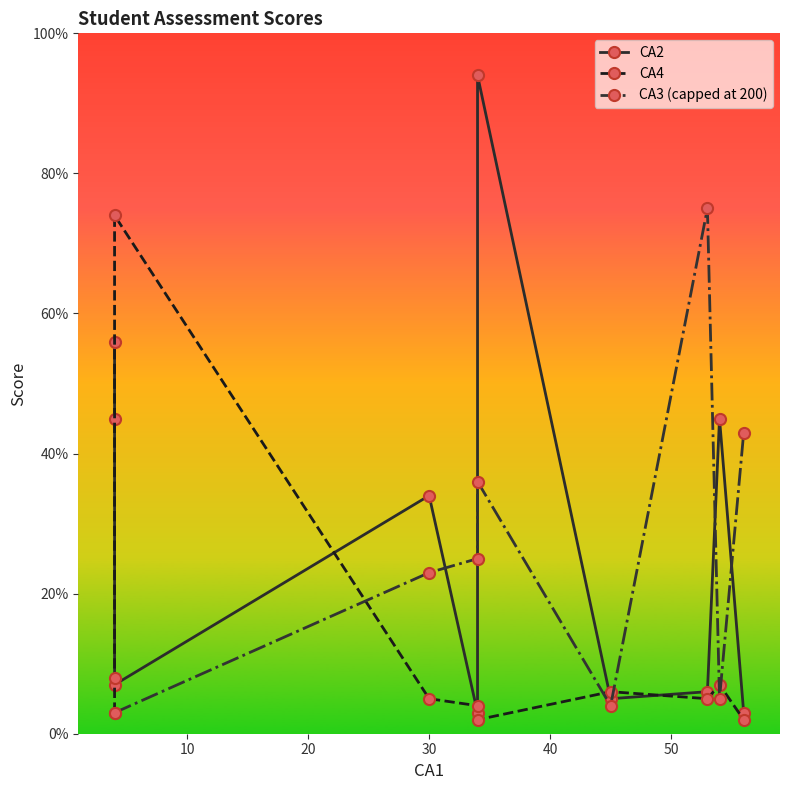

Which series ends up on top after the final intersection of CA2 and CA3 (capped at 200)?

CA3 (capped at 200)